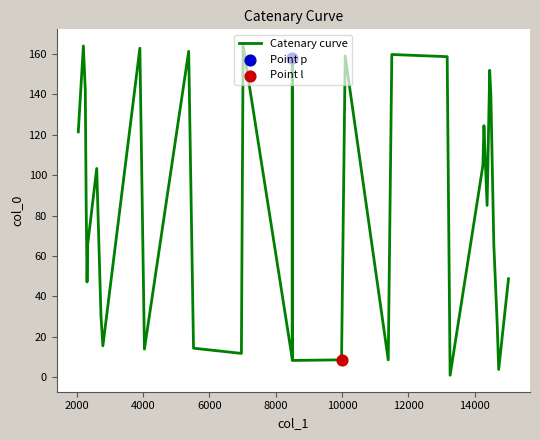

What is the maximum value shown in the chart?

163.9